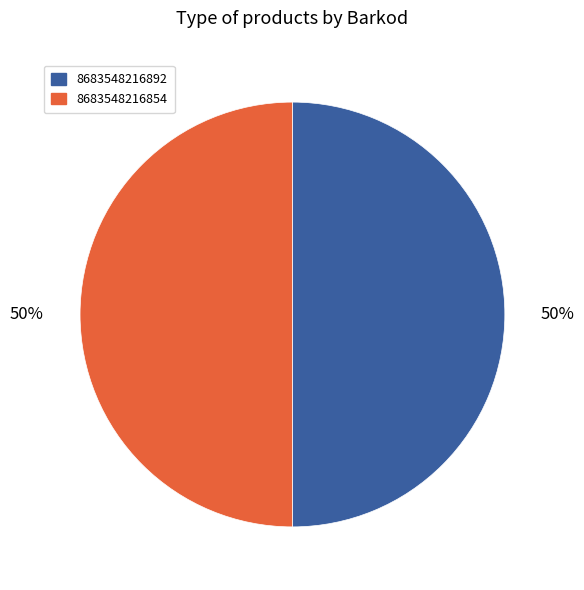

True or false: 8683548216854 accounts for 40% of the total.

False